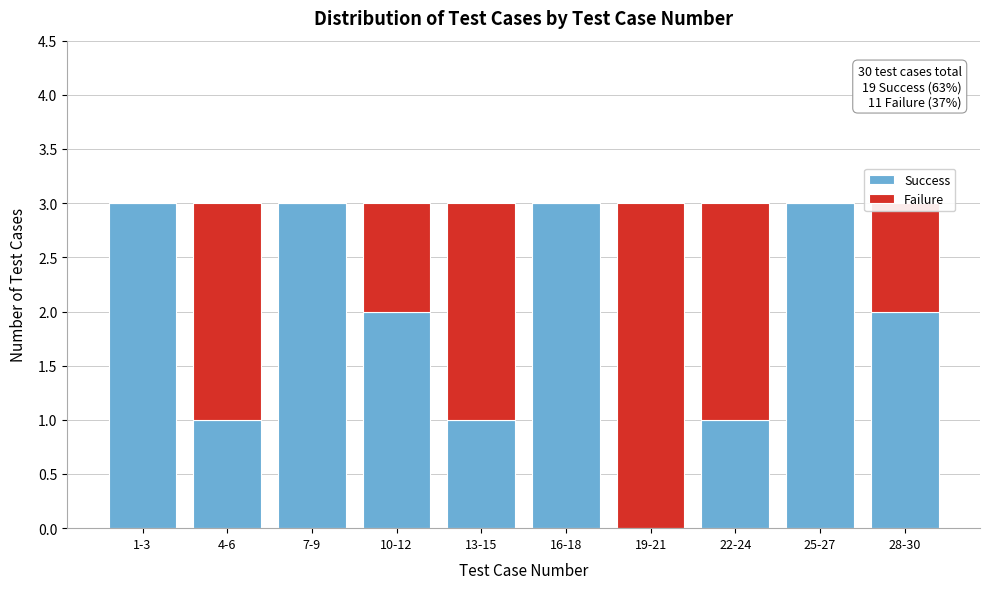

What is the total value across all series at 28-30?

3